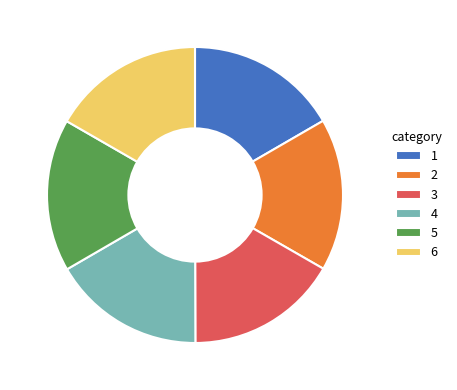

True or false: 2 accounts for 17% of the total.

True